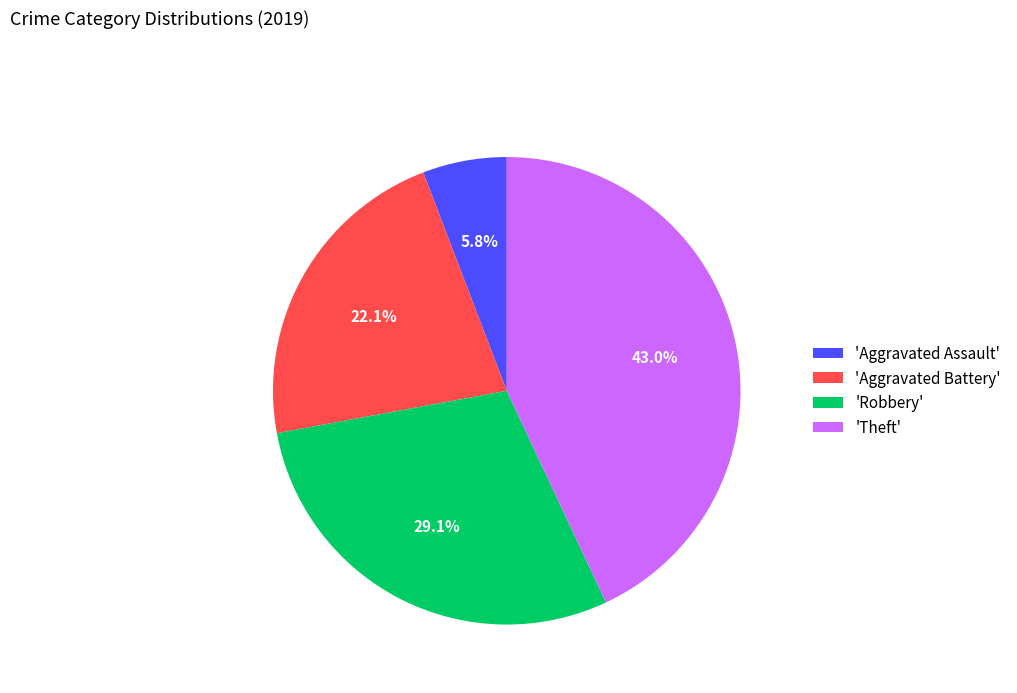

What is the total percentage of 'Aggravated Assault' and 'Aggravated Battery'?

27.9%